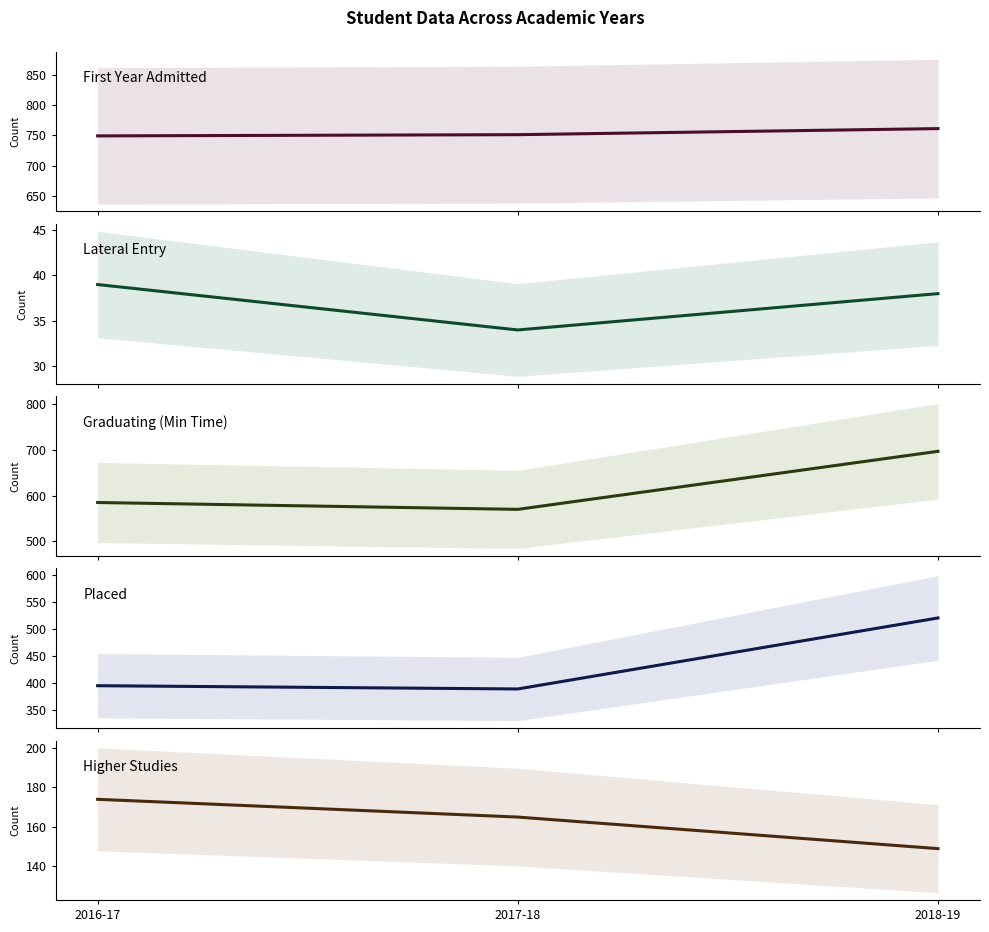

Count the number of data series in this chart.

5